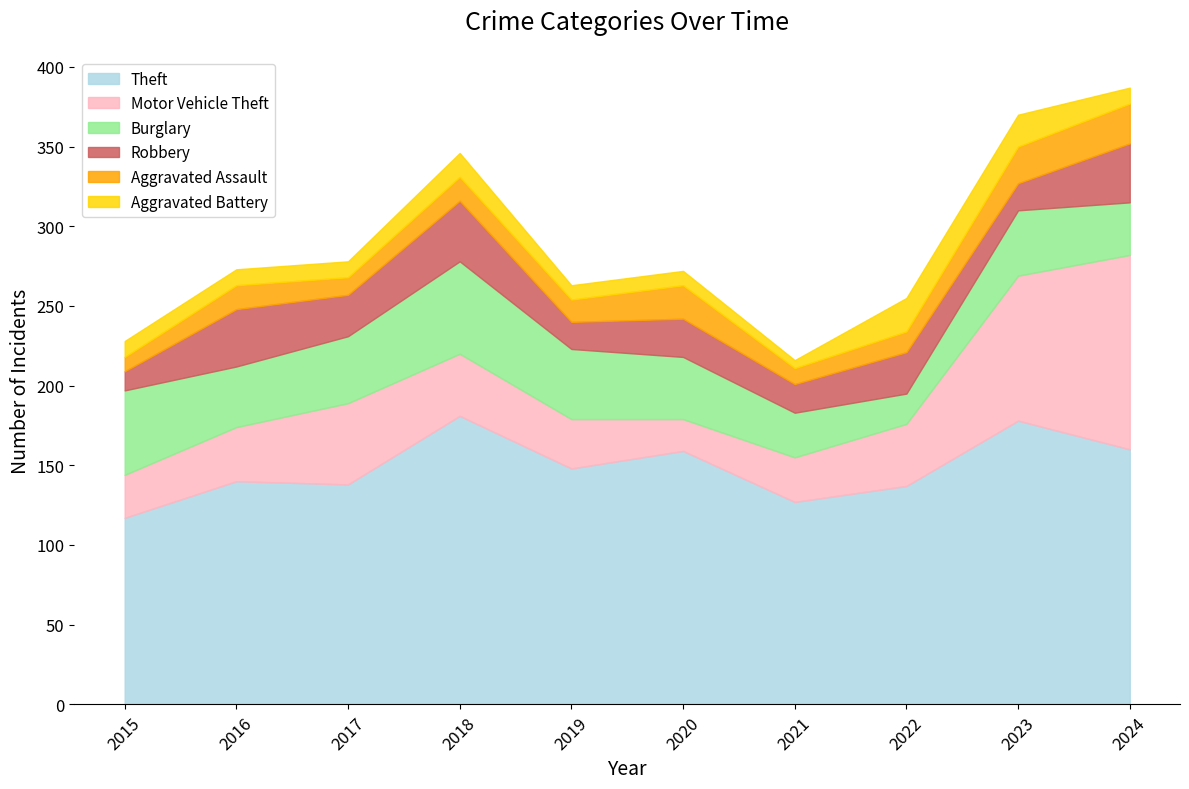

At 2017, list the series in order from smallest to largest.

Aggravated Battery, Aggravated Assault, Robbery, Burglary, Motor Vehicle Theft, Theft